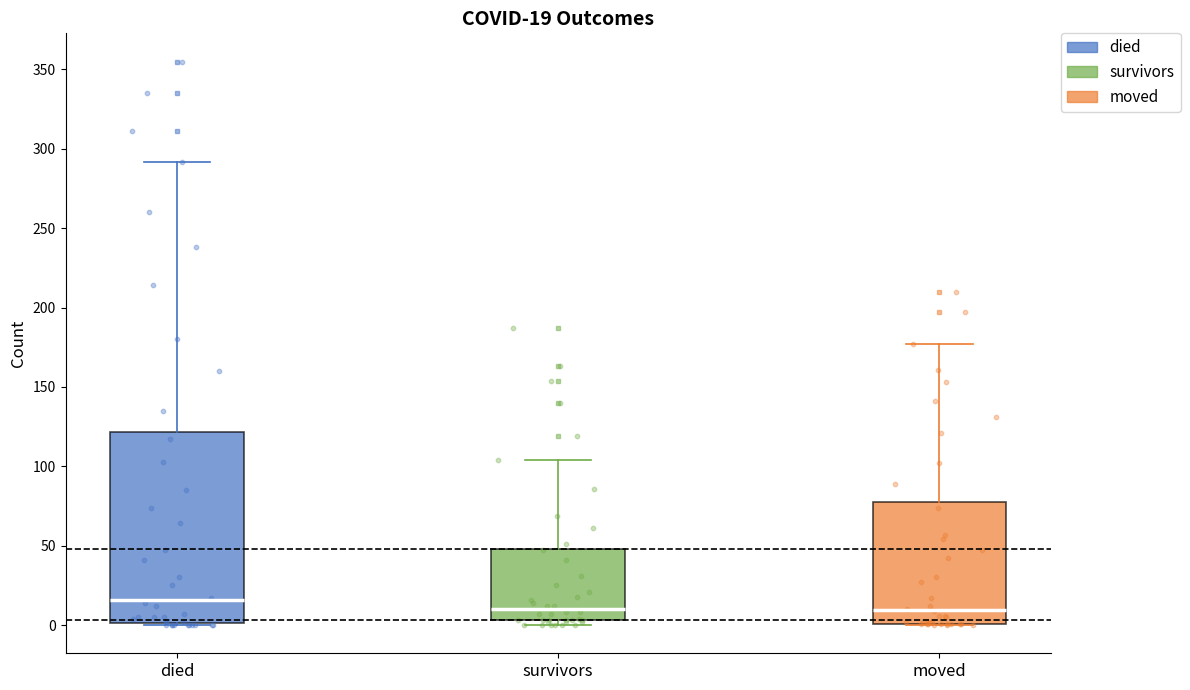

Which box has the highest median line?

died